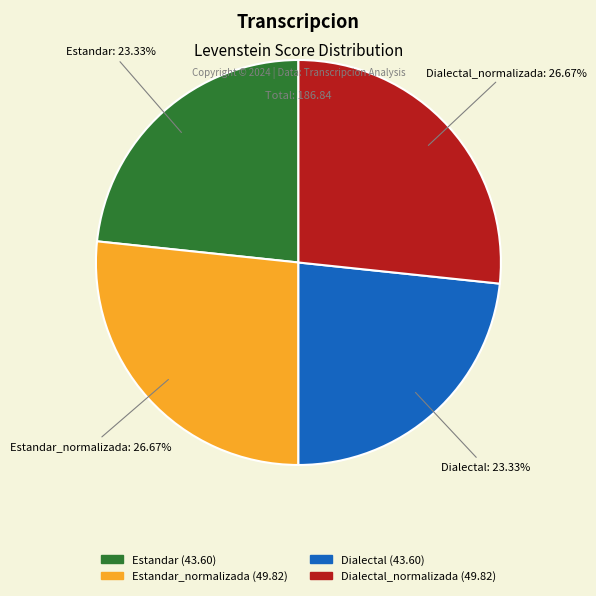

Is there any slice that represents more than half of the pie?

No